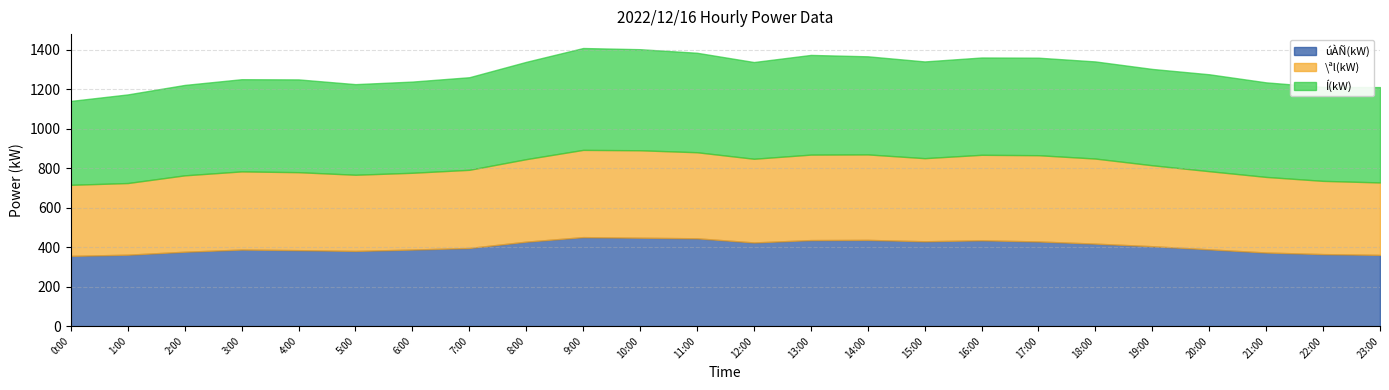

True or false: \ªl(kW) has more than 2 points higher than both neighbors.

True